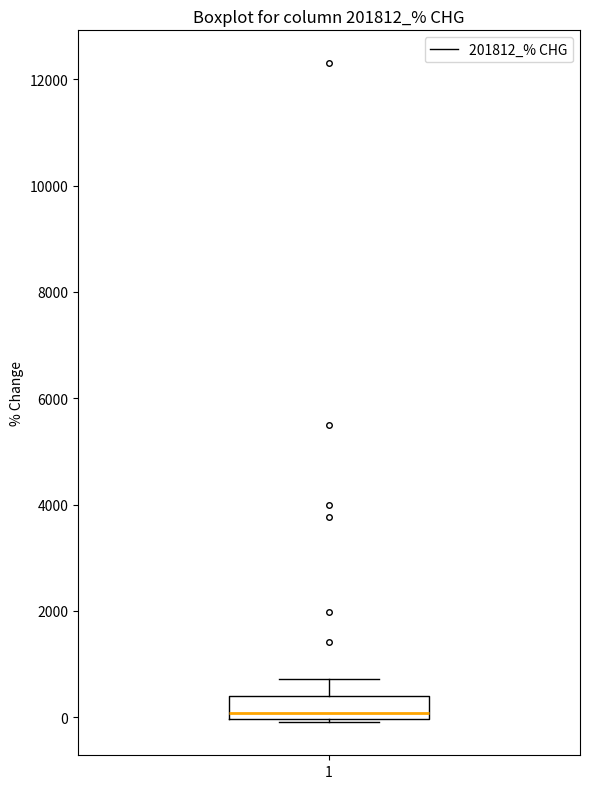

Read this box plot against the y-axis: the position of the median line, the range covered by the box, and the ends of both whiskers. The values are not printed on the chart, so give them approximately, as read against the axis.

median 0 (just above the box's lower edge), box 0 to 400, whiskers 0 (just below the box's lower edge) to 800